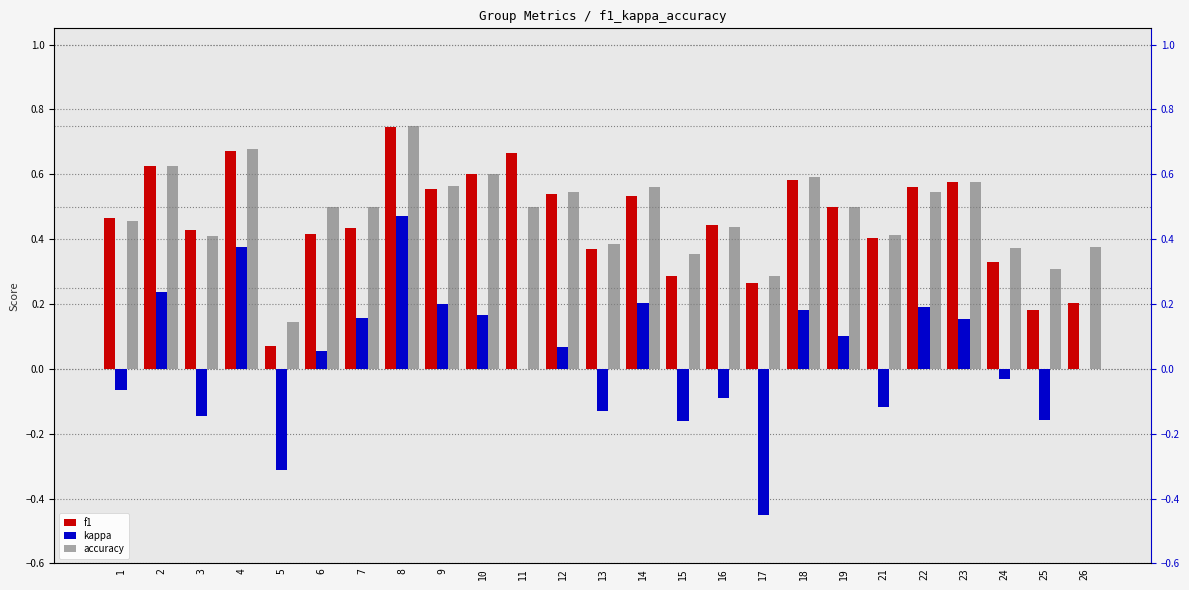

What is the difference between the highest and lowest values at 7?

0.3